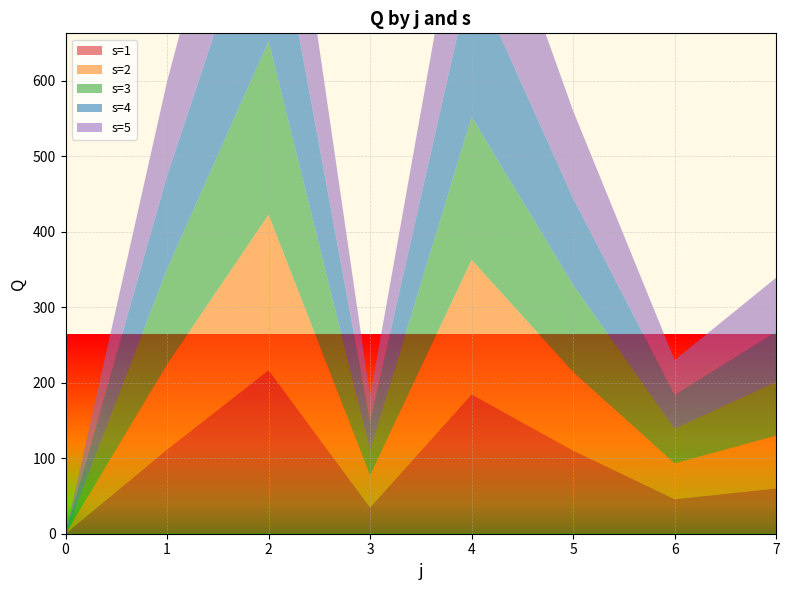

Reading right to left, extract all data points from this chart.

s=1: 7=60.0	6=45.7	5=110.1	4=184.3	3=34.7	2=216.4	1=111.4	0=0.0
s=2: 7=69.9	6=47.5	5=104.2	4=178.5	3=42.8	2=206.0	1=112.9	0=0.0
s=3: 7=71.1	6=45.6	5=115.2	4=189.0	3=32.6	2=229.6	1=126.1	0=0.0
s=4: 7=66.6	6=45.0	5=114.6	4=191.6	3=38.3	2=226.1	1=123.5	0=0.0
s=5: 7=71.5	6=46.0	5=115.8	4=192.3	3=33.4	2=226.0	1=124.7	0=0.0